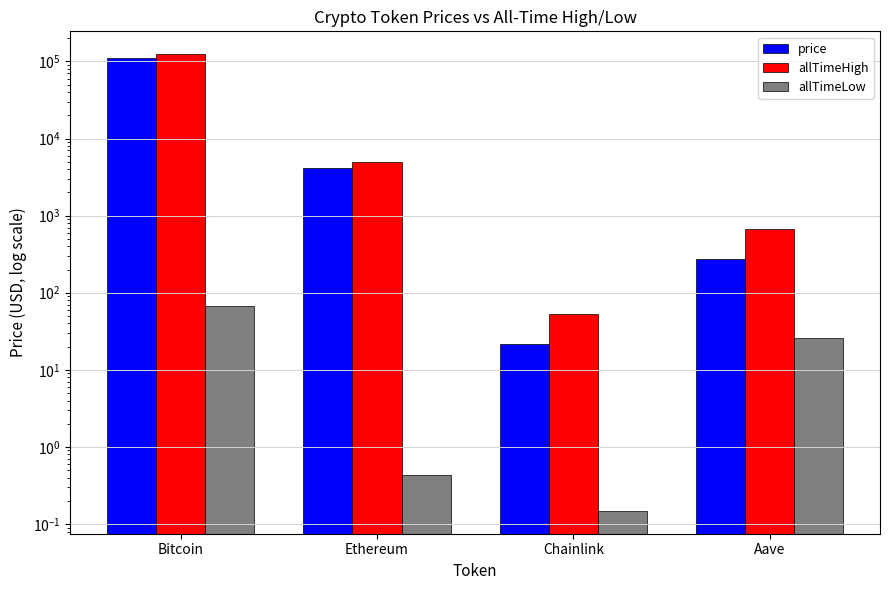

What is the minimum value for price?

21.5